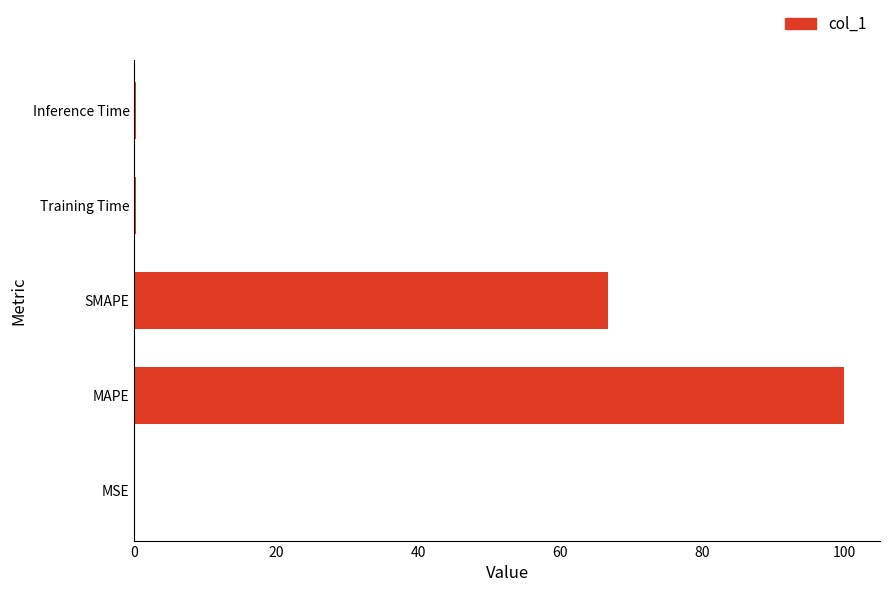

The value at MAPE is 100.0. True or false?

True